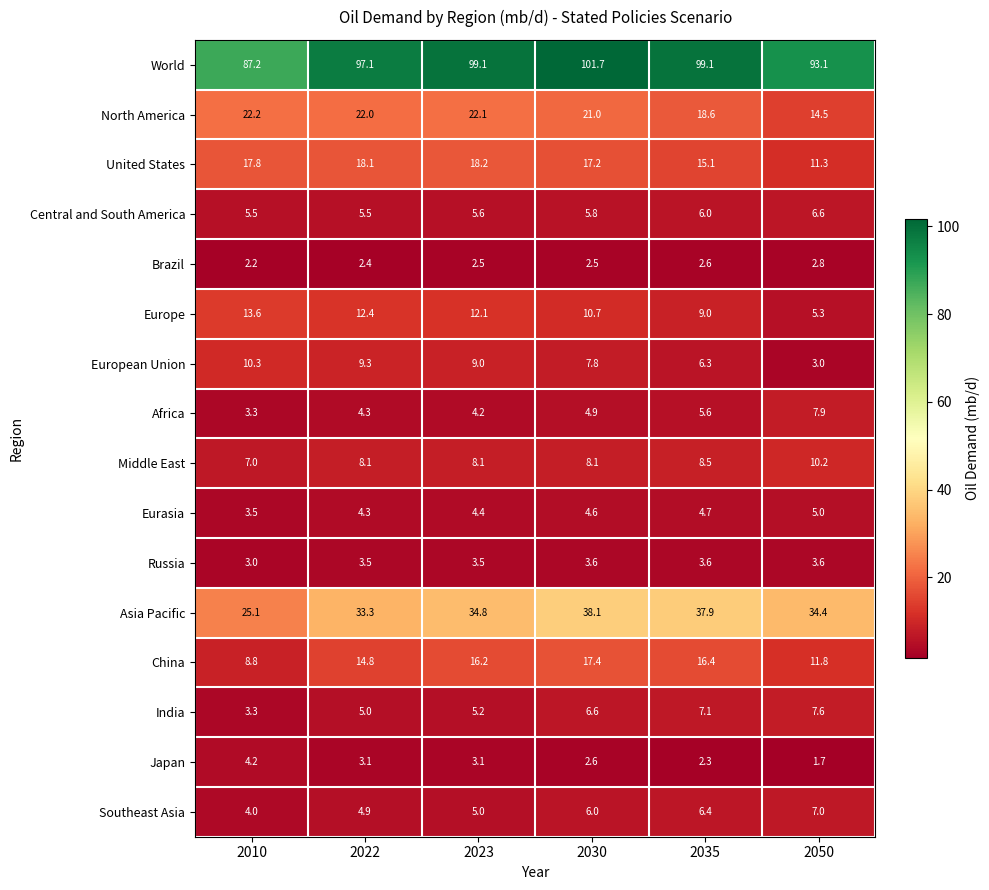

What is the total value across all series at 2030?

258.6